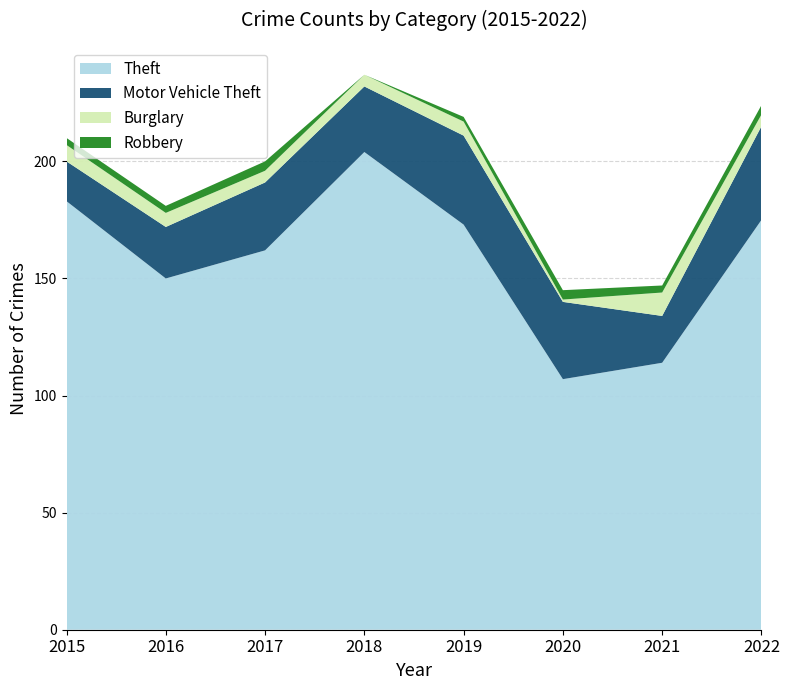

Reading right to left, what are all the values shown in this chart?

Theft: 175	114	107	173	204	162	150	183
Motor Vehicle Theft: 40	20	33	38	28	29	22	17
Burglary: 5	10	1	6	5	5	6	7
Robbery: 4	3	4	2	0	4	3	3